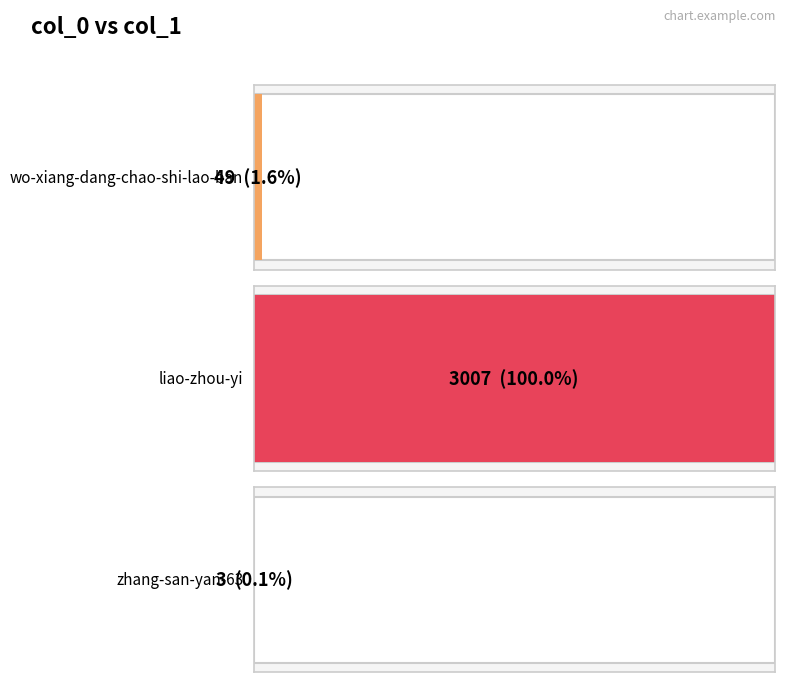

The value at zhang-san-yan-63 is 1. True or false?

False